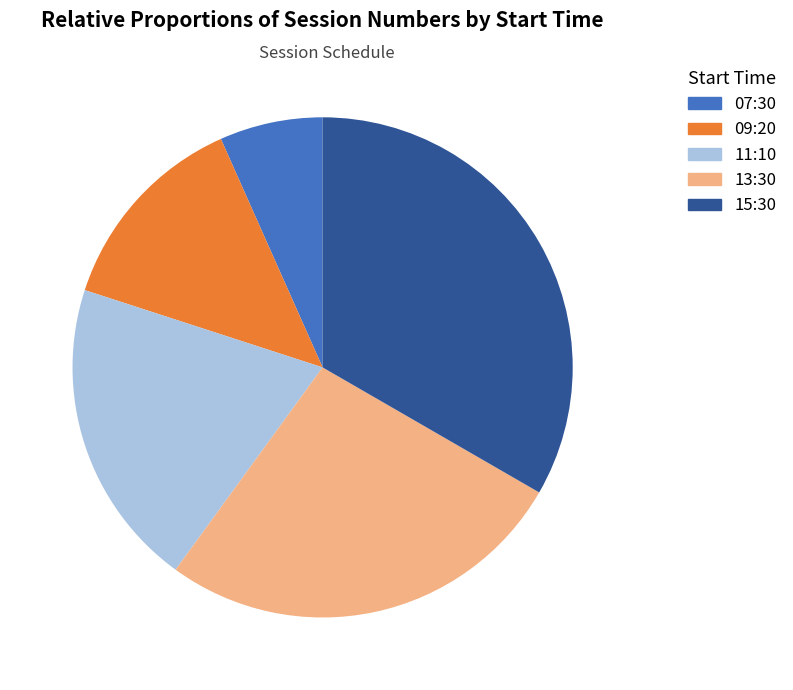

How much of the chart is everything except 13:30?

73.3%